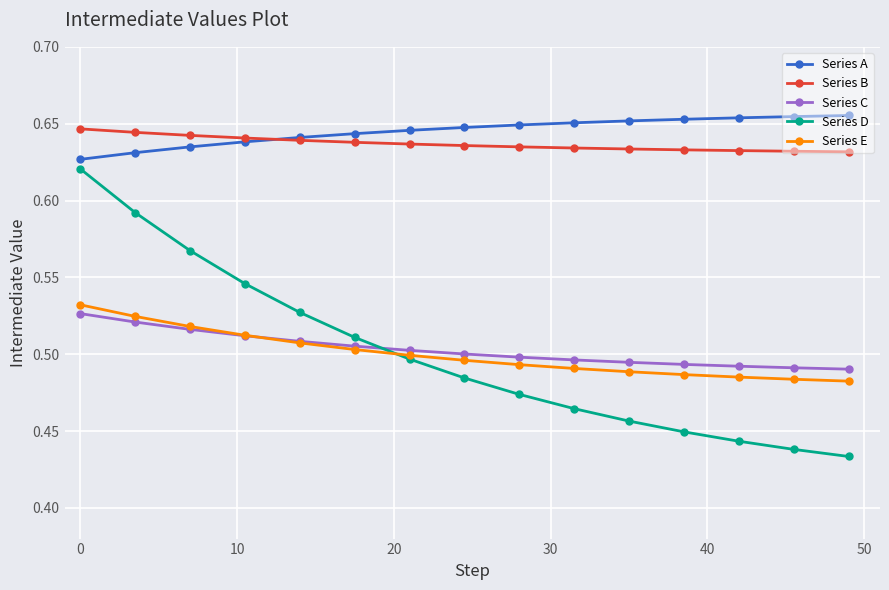

Which series has the largest range (max minus min)?

Series D